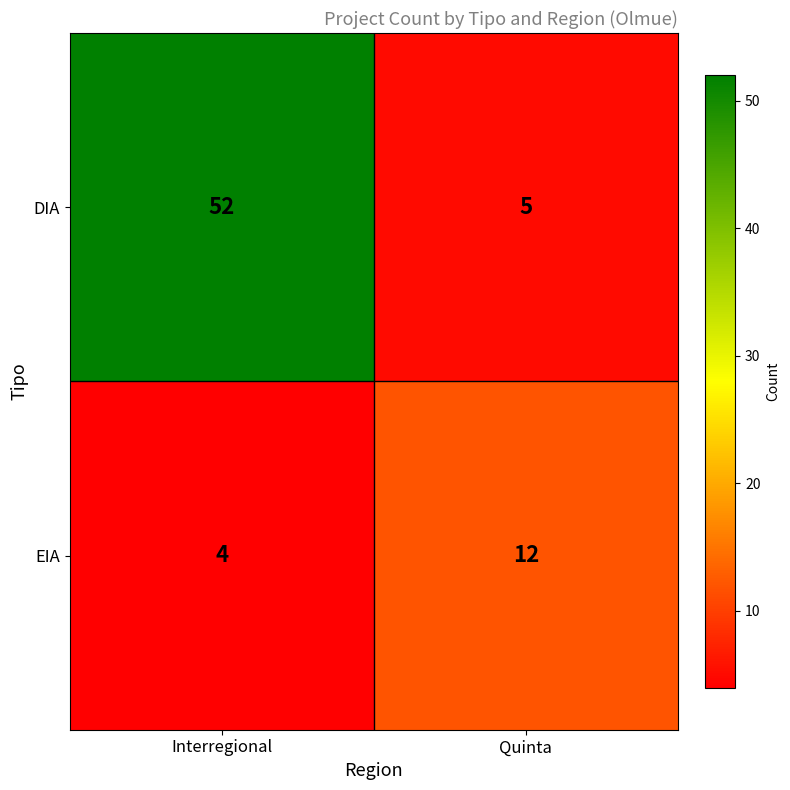

Between Interregional and Quinta, which series saw the biggest shift?

DIA